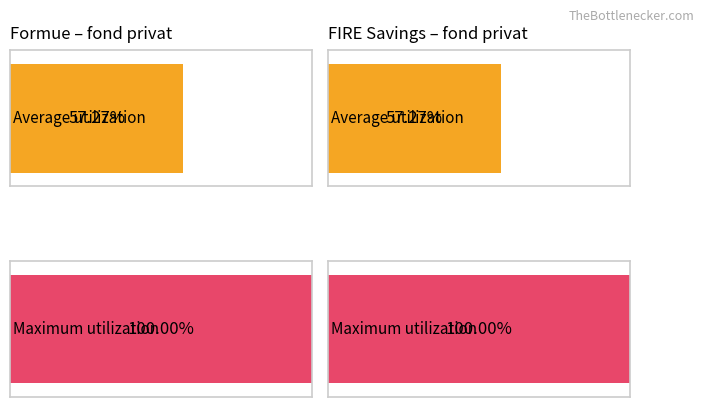

Is it true that Formue equals 110915 at 2034?

False